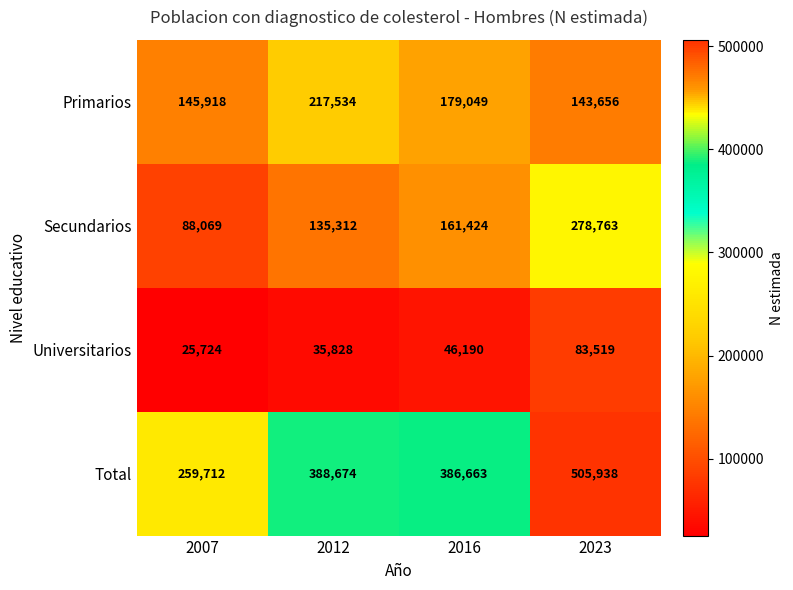

Which label corresponds to the largest value in the chart?

2023